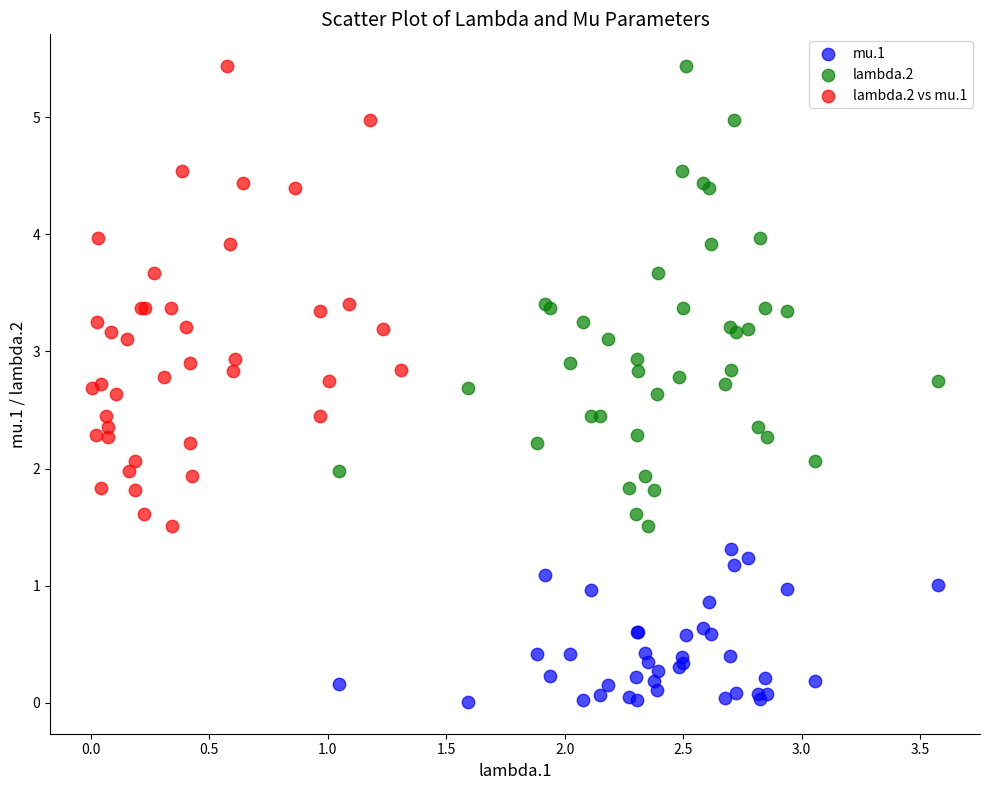

What are all the series names shown in the legend?

mu.1, lambda.2, lambda.2 vs mu.1